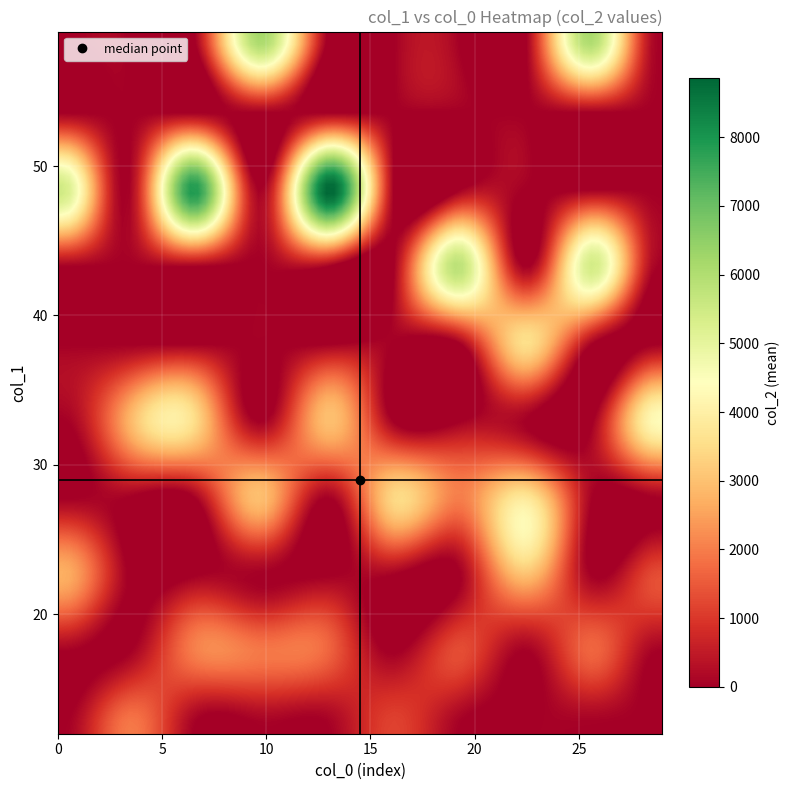

Reading right to left, list all the values displayed in this chart.

0: 7953	3539	2023	1951	2455	3012	5484	3250	2444	2468
1: 5824	1168	2395	4438	8855	1685	2986	6222	1948	2978
2: 1344	4360	6126	1672	5439	3813	2989	3560	2008	1334